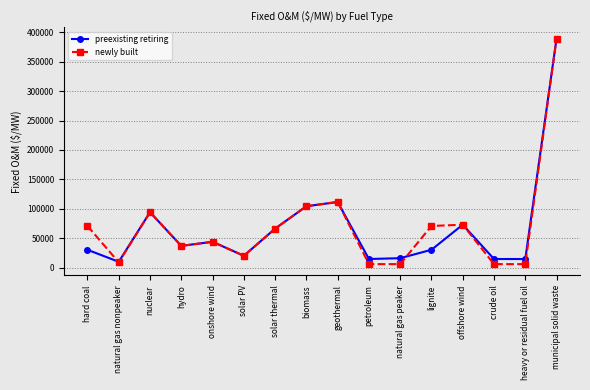

Where is the first local minimum for newly built?

natural gas nonpeaker